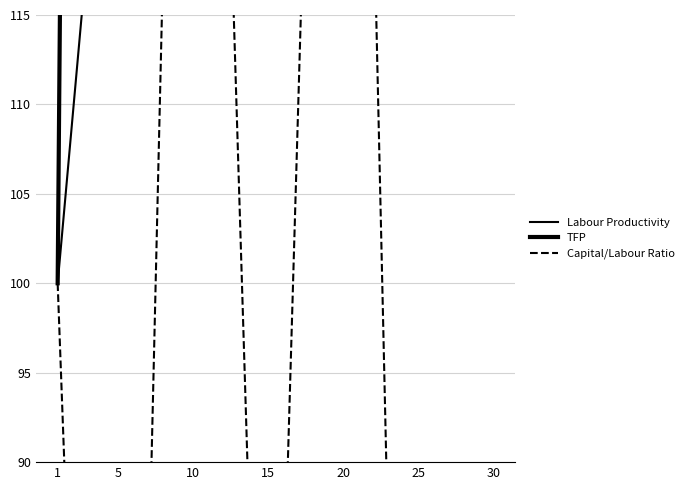

Is it true that Labour Productivity equals 137.5 at 5?

True